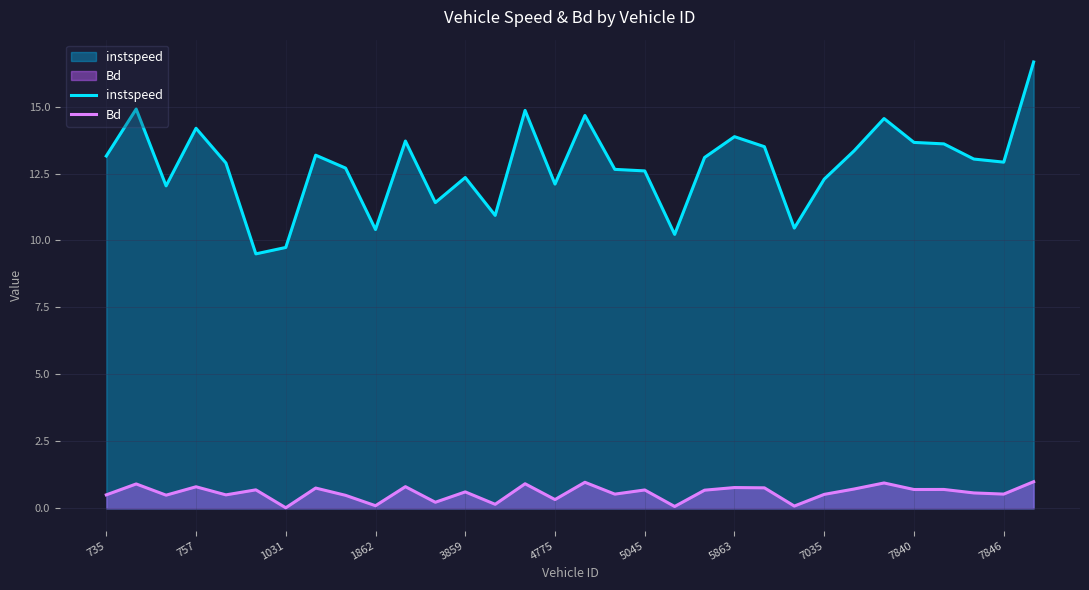

The Bd series shows 0.5 at 7035. True or false?

True